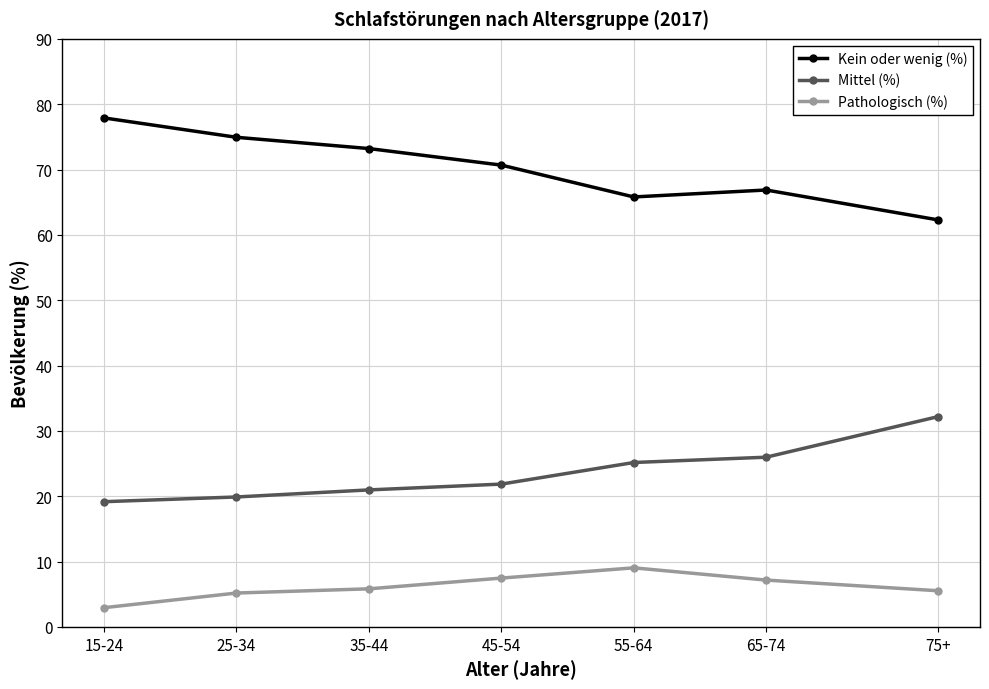

True or false: Pathologisch (%) and Kein oder wenig (%) cross at least once.

False